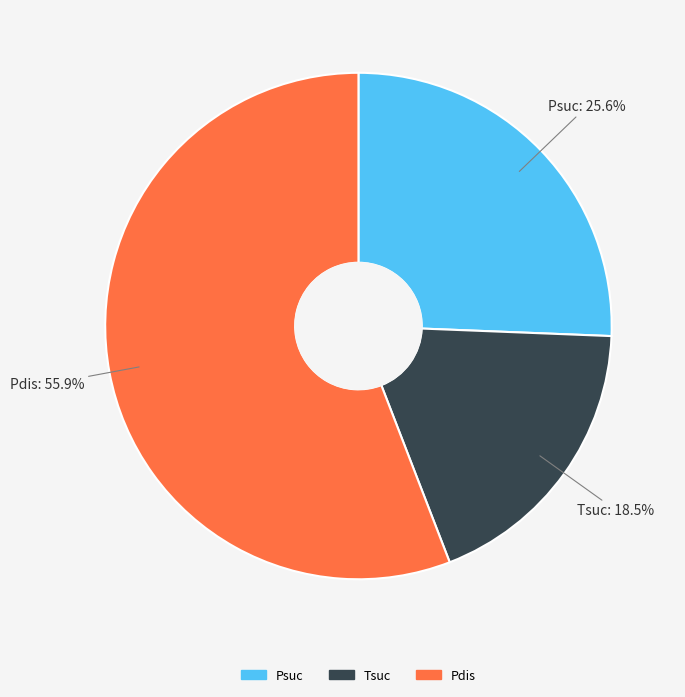

Which category has the smallest portion of the pie?

Tsuc